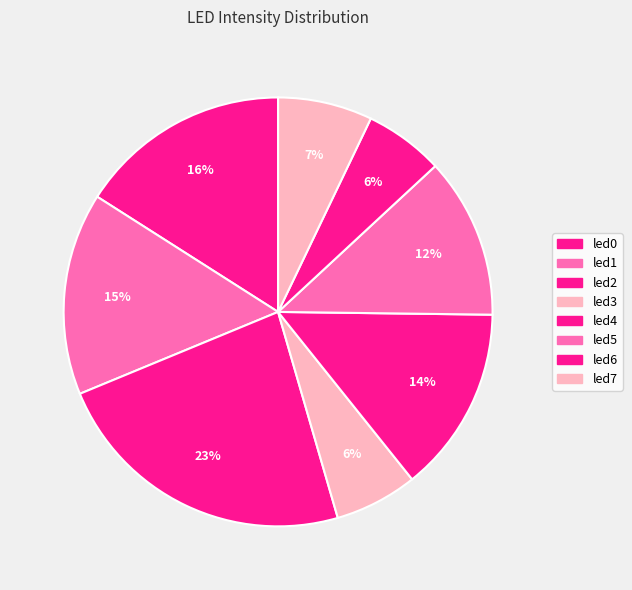

Is it true that led0 is 16% of the pie?

True